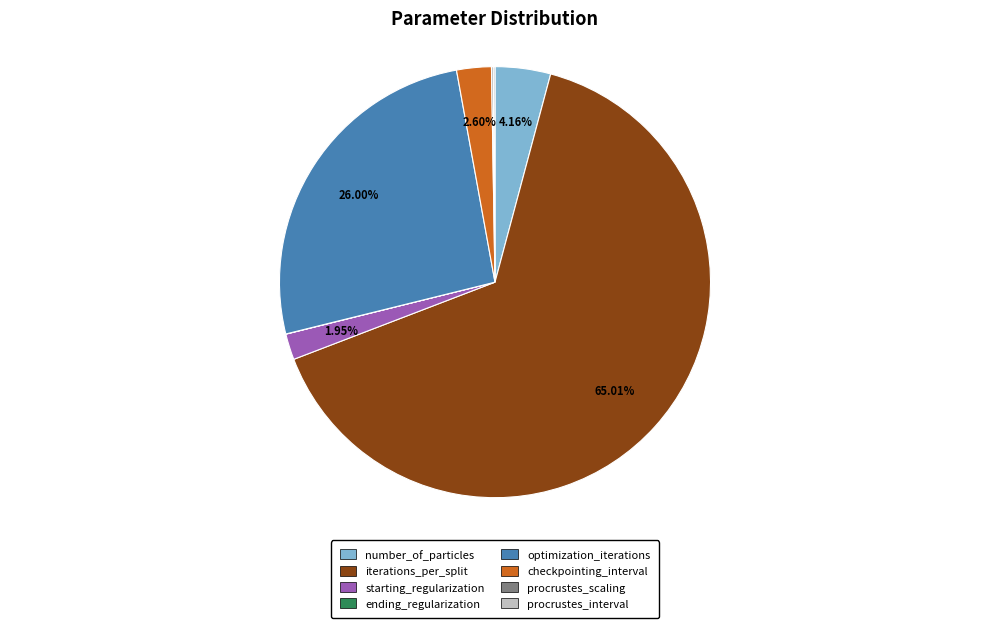

What is the largest slice in the pie chart?

iterations_per_split